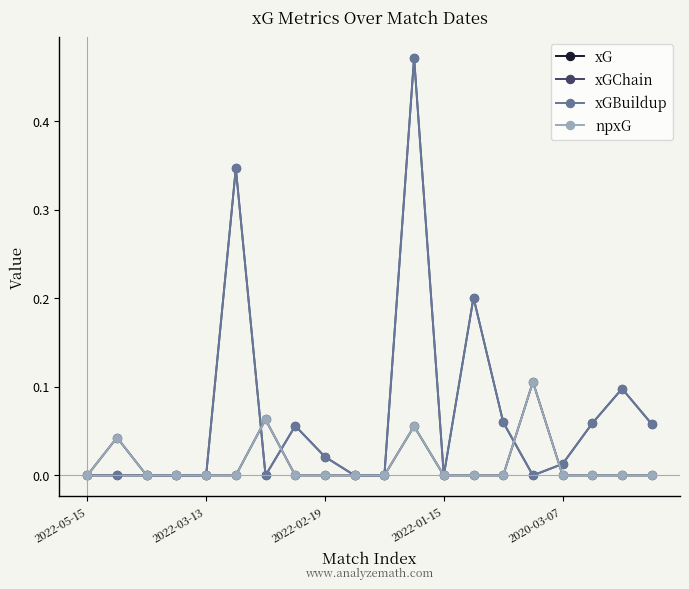

At which label does xG reach its peak?

15